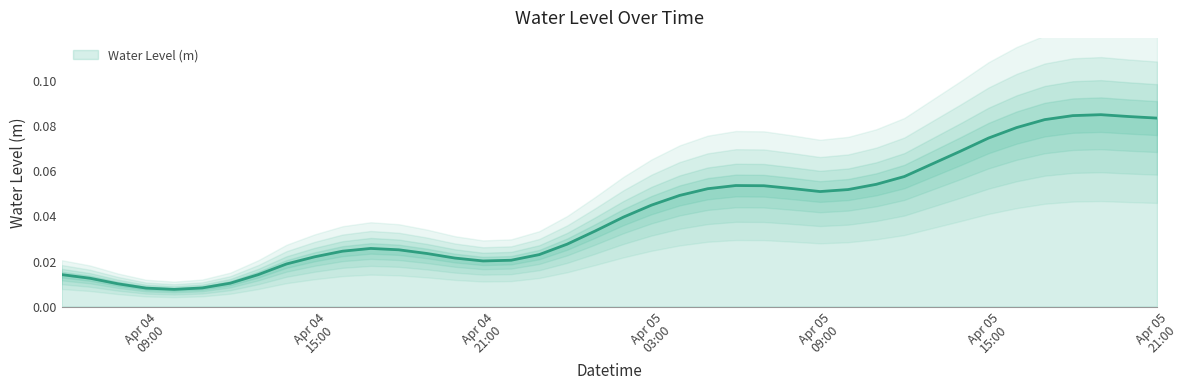

What position from the right is 2023-04-05 19:00:00?

3